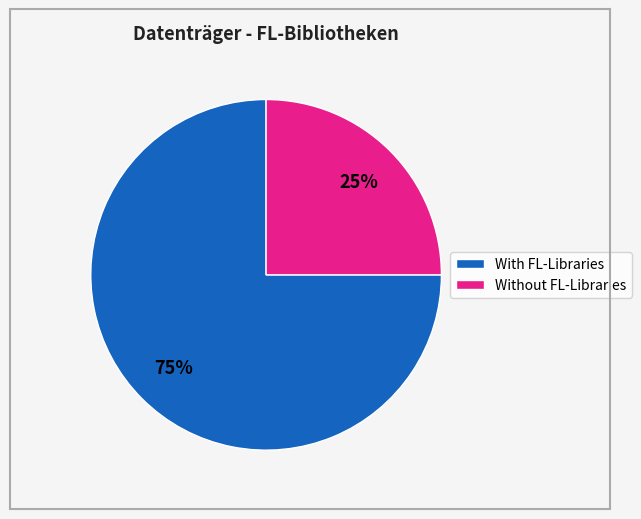

Approximately how many times larger is the value at With FL-Libraries compared to Without FL-Libraries?

3.0